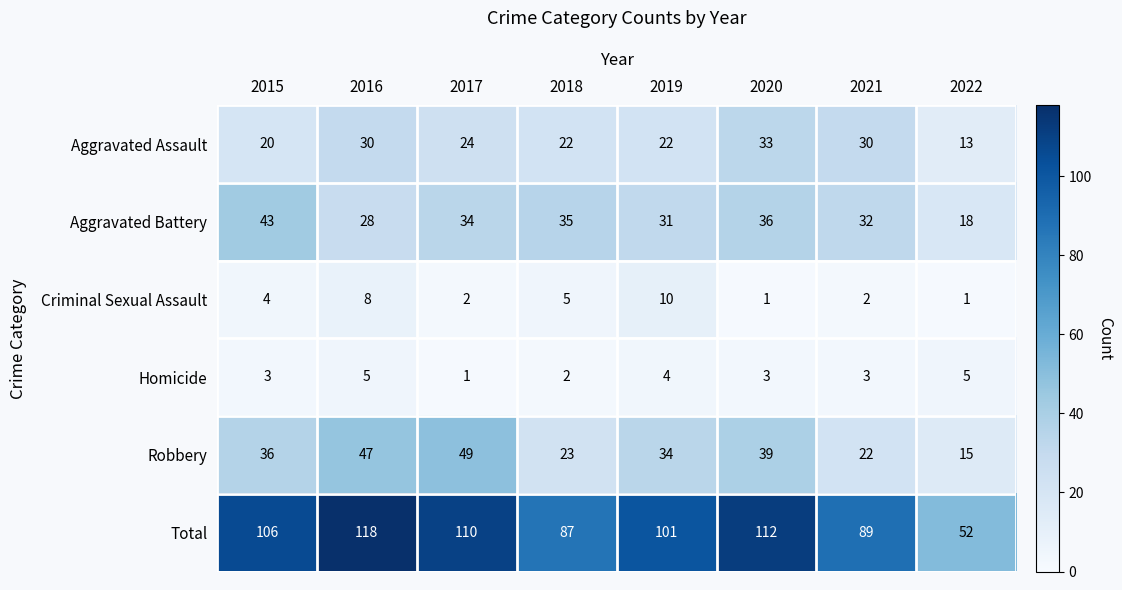

True or false: Robbery has a value of 23 at 2018.

True